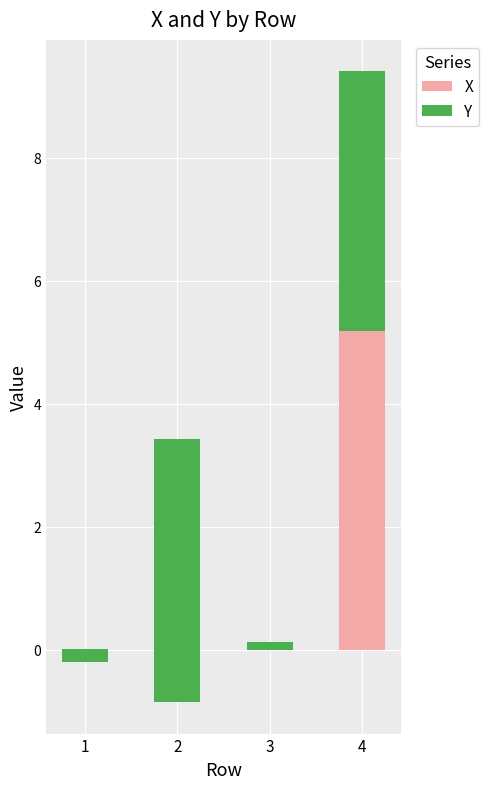

What is the sum of all X values?

8.6